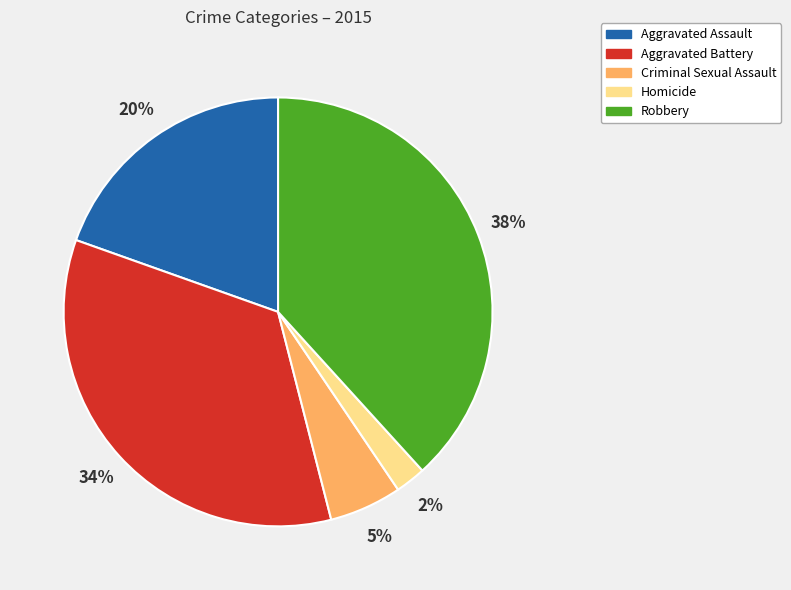

To the nearest percent, what is the average slice percentage?

20%